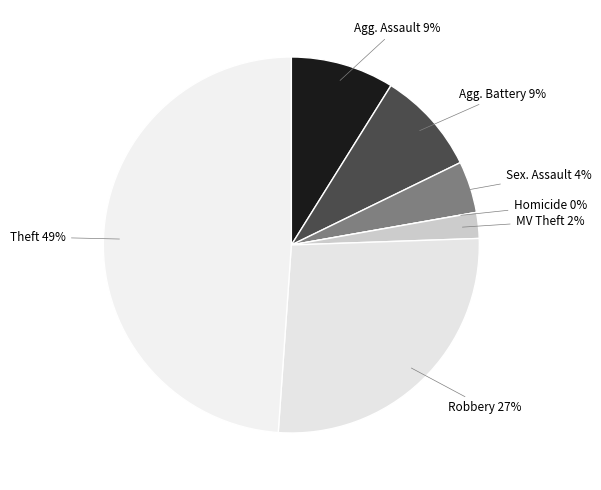

To the nearest percent, what is the difference between the Robbery and Aggravated Battery slice percentages?

18%